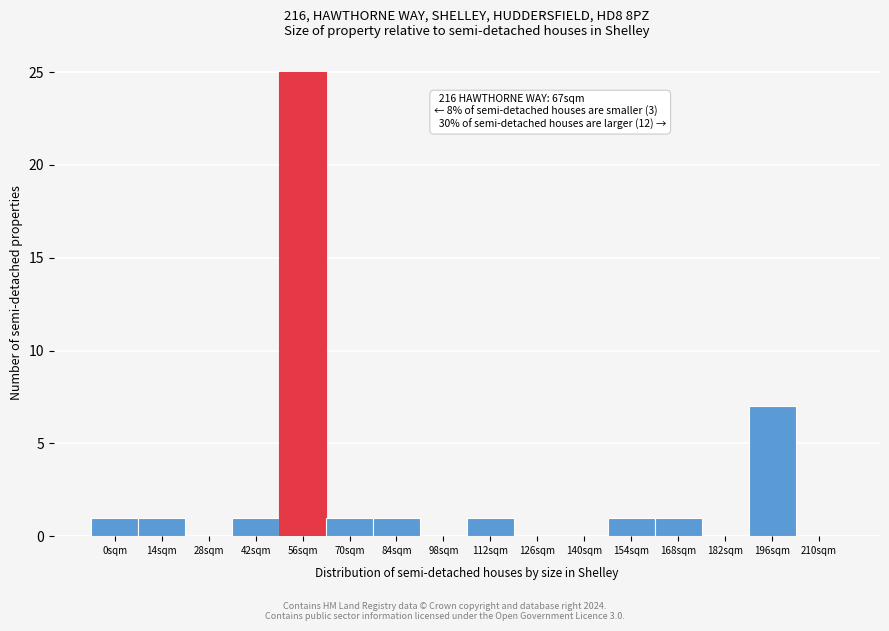

Reading right to left, extract all data points from this chart.

210sqm=0	196sqm=7	182sqm=0	168sqm=1	154sqm=1	140sqm=0	126sqm=0	112sqm=1	98sqm=0	84sqm=1	70sqm=1	56sqm=25	42sqm=1	28sqm=0	14sqm=1	0sqm=1